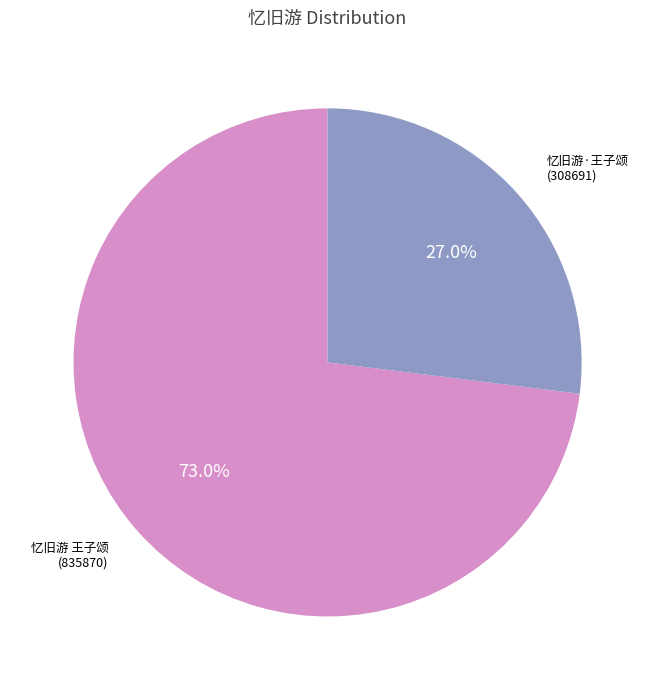

Does any single category account for the majority?

Yes